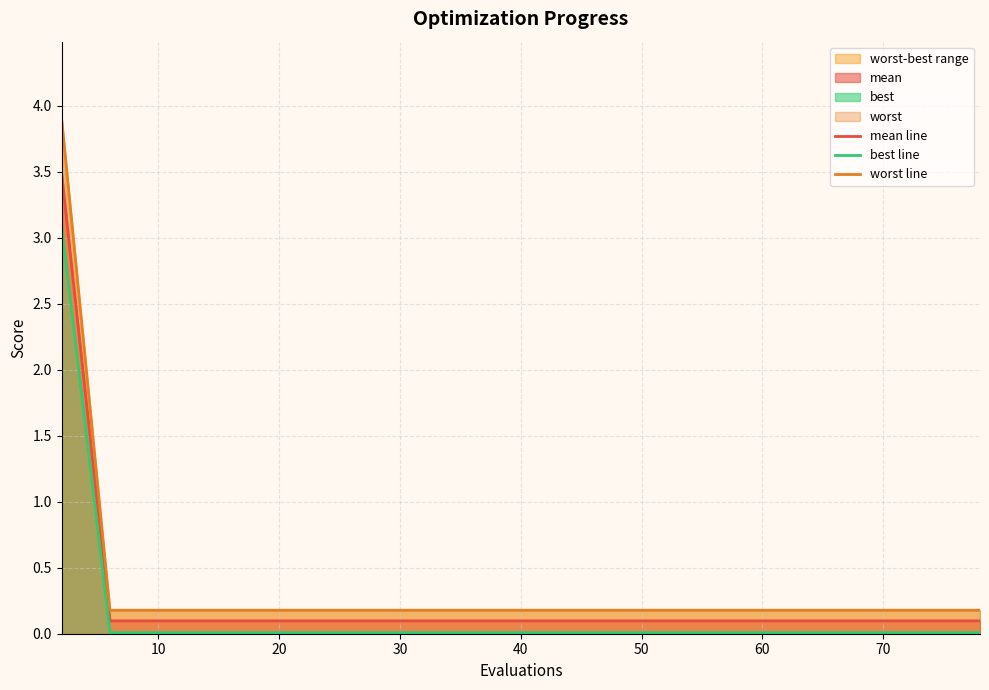

True or false: mean line has a value of 0.1 at 50.

True